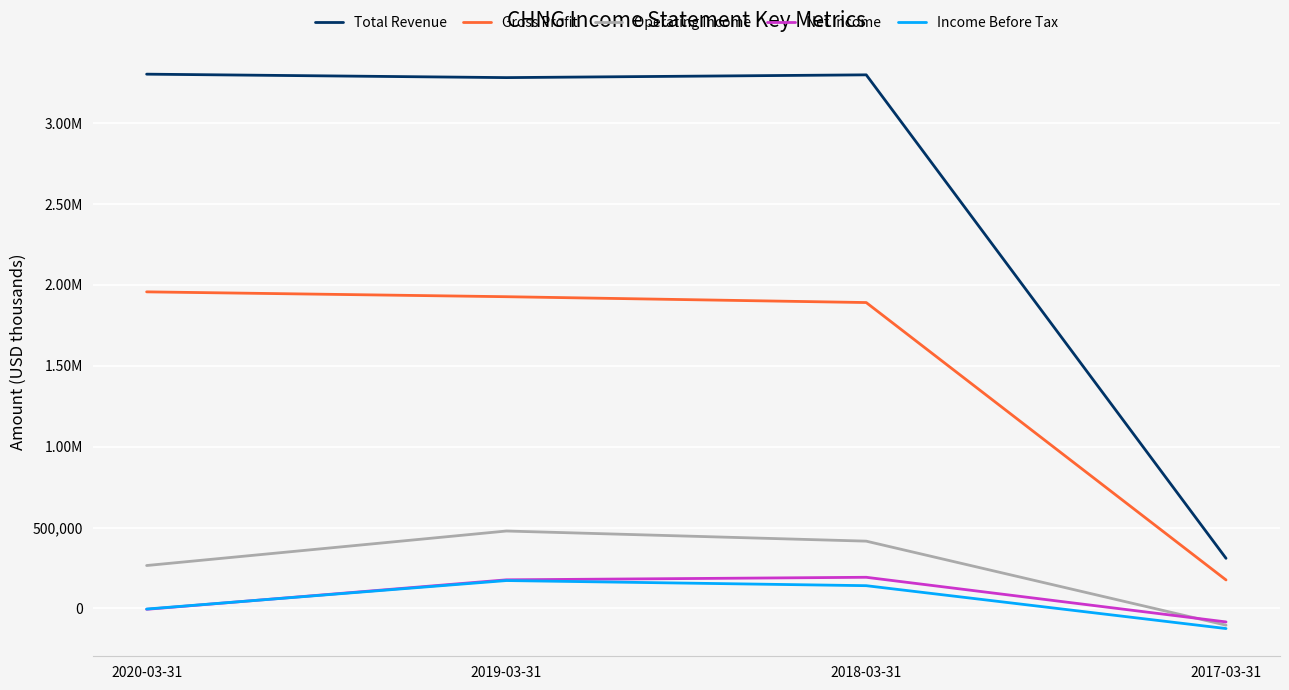

At how many categories does at least one series exceed 528283?

3